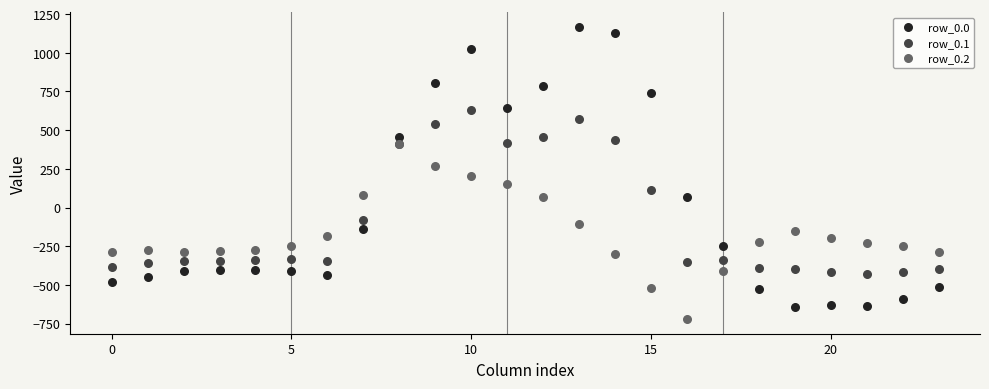

Which series contains the lowest Y value?

row_0.2